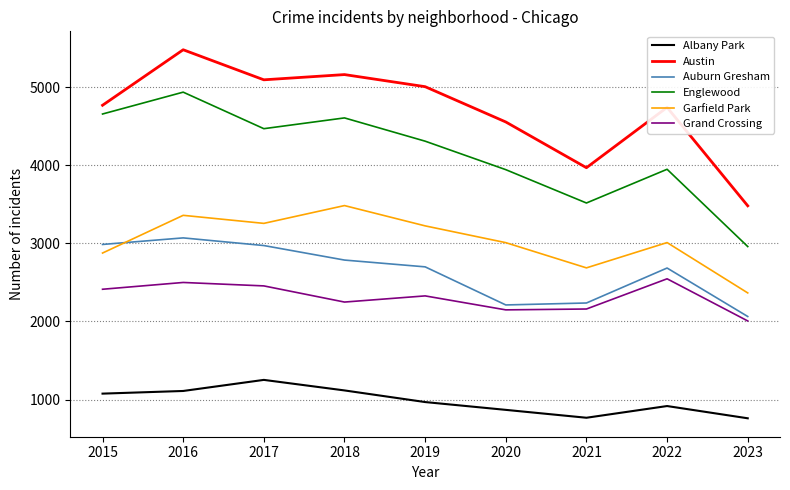

At which category is the sum across all series the highest?

2016